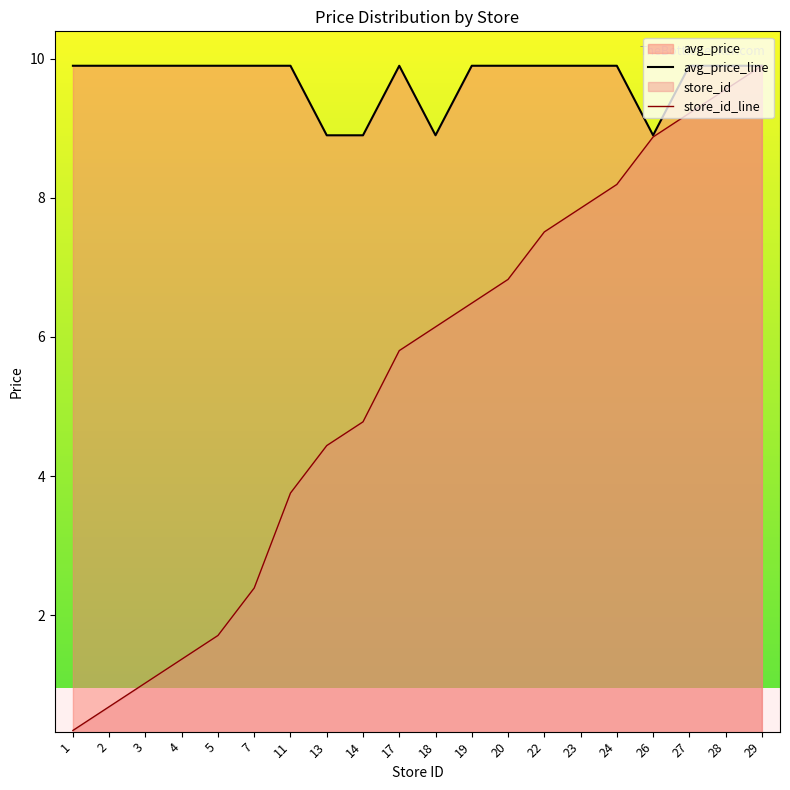

Reading left to right, transcribe all the data shown in this chart.

avg_price: 1=9.9	2=9.9	3=9.9	4=9.9	5=9.9	7=9.9	11=9.9	13=8.9	14=8.9	17=9.9	18=8.9	19=9.9	20=9.9	22=9.9	23=9.9	24=9.9	26=8.9	27=9.9	28=9.9	29=9.9
store_id: 1=0.3	2=0.7	3=1.0	4=1.4	5=1.7	7=2.4	11=3.8	13=4.4	14=4.8	17=5.8	18=6.1	19=6.5	20=6.8	22=7.5	23=7.9	24=8.2	26=8.9	27=9.2	28=9.6	29=9.9